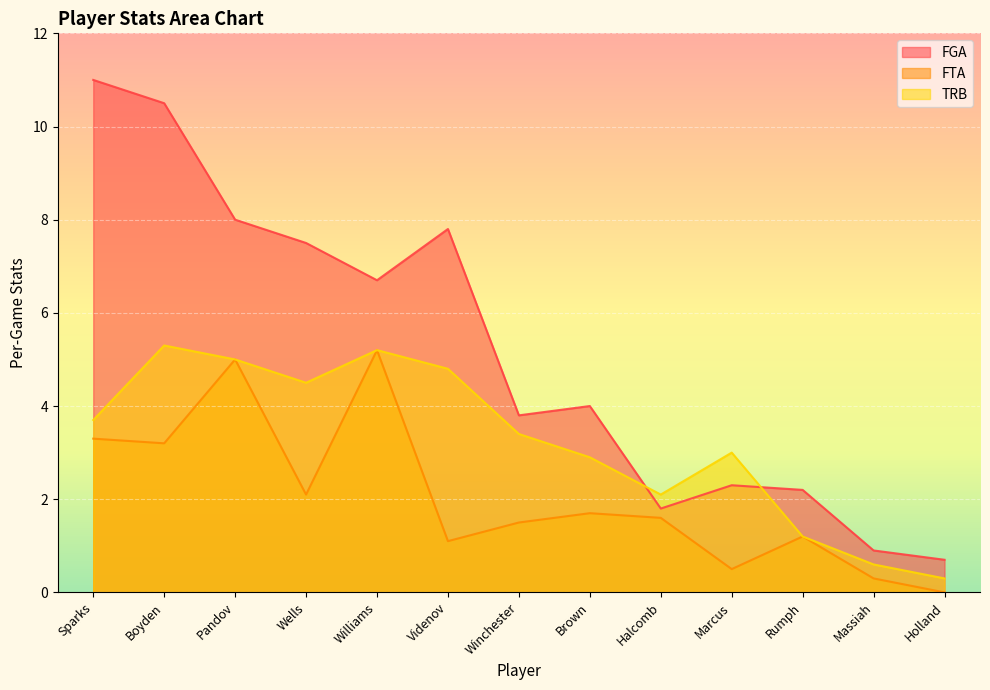

Reading left to right, what are all the values shown in this chart?

FGA: Sparks=11.0	Boyden=10.5	Pandov=8.0	Wells=7.5	Williams=6.7	Videnov=7.8	Winchester=3.8	Brown=4.0	Halcomb=1.8	Marcus=2.3	Rumph=2.2	Massiah=0.9	Holland=0.7
FTA: Sparks=3.3	Boyden=3.2	Pandov=5.0	Wells=2.1	Williams=5.2	Videnov=1.1	Winchester=1.5	Brown=1.7	Halcomb=1.6	Marcus=0.5	Rumph=1.2	Massiah=0.3	Holland=0.0
TRB: Sparks=3.7	Boyden=5.3	Pandov=5.0	Wells=4.5	Williams=5.2	Videnov=4.8	Winchester=3.4	Brown=2.9	Halcomb=2.1	Marcus=3.0	Rumph=1.2	Massiah=0.6	Holland=0.3